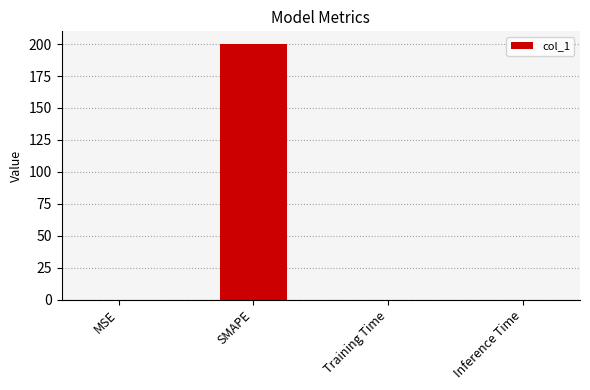

What value does the data have at SMAPE?

200.0